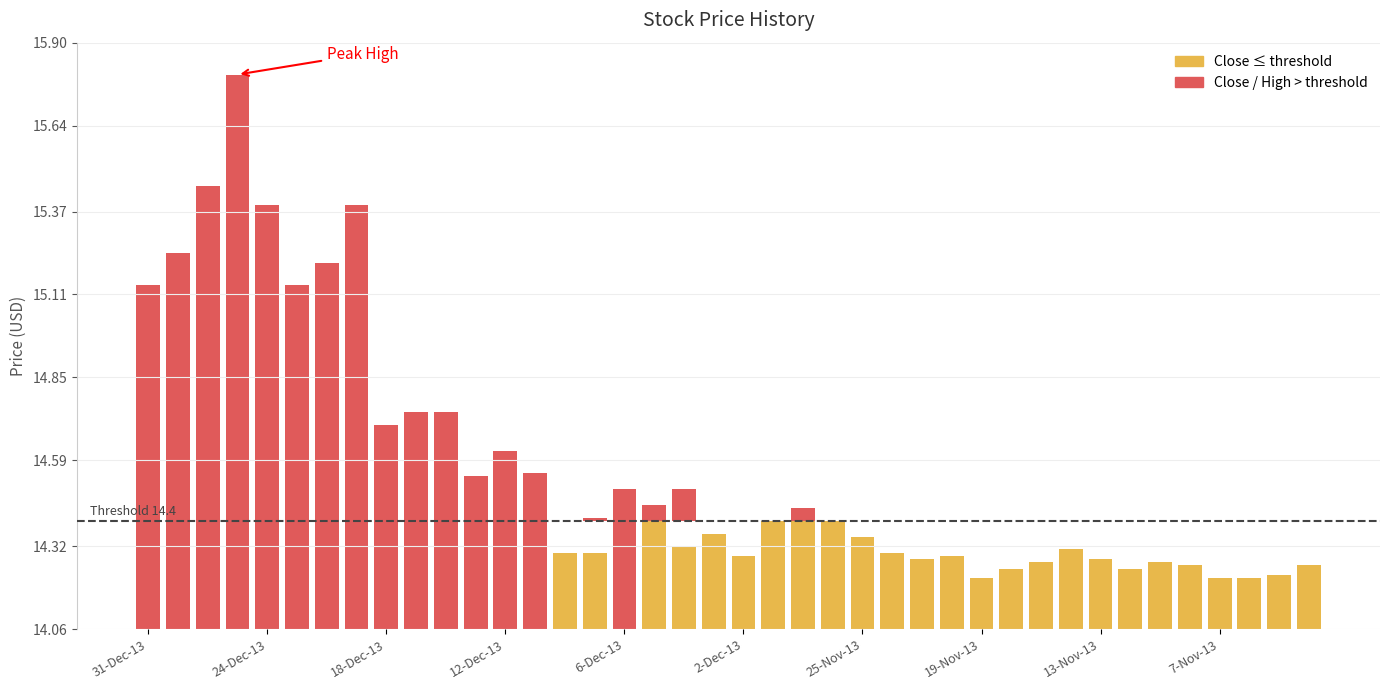

What position from the right is 15?

25